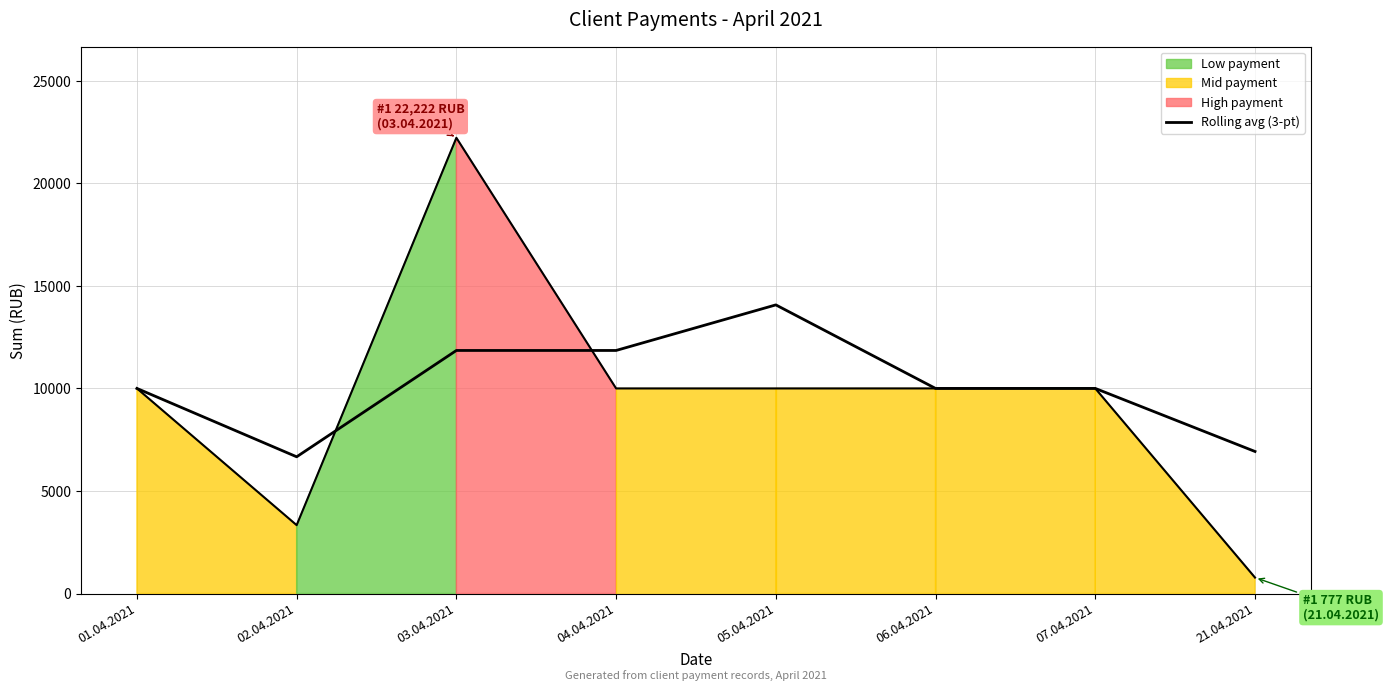

Is this an area chart (filled region under the line)?

No